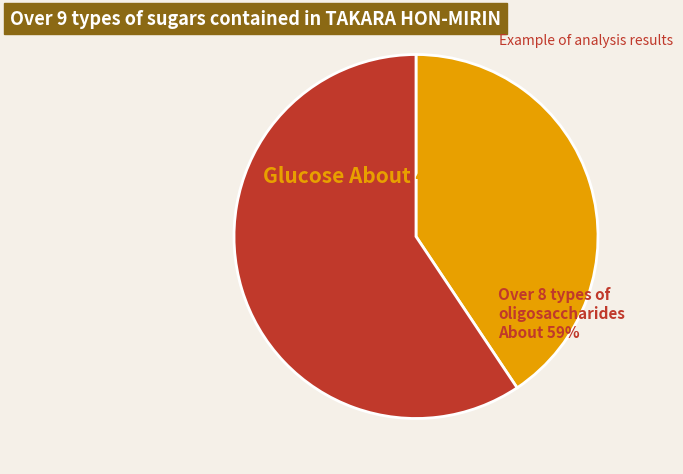

What percentage is the diff_abs slice, to the nearest percent?

41%